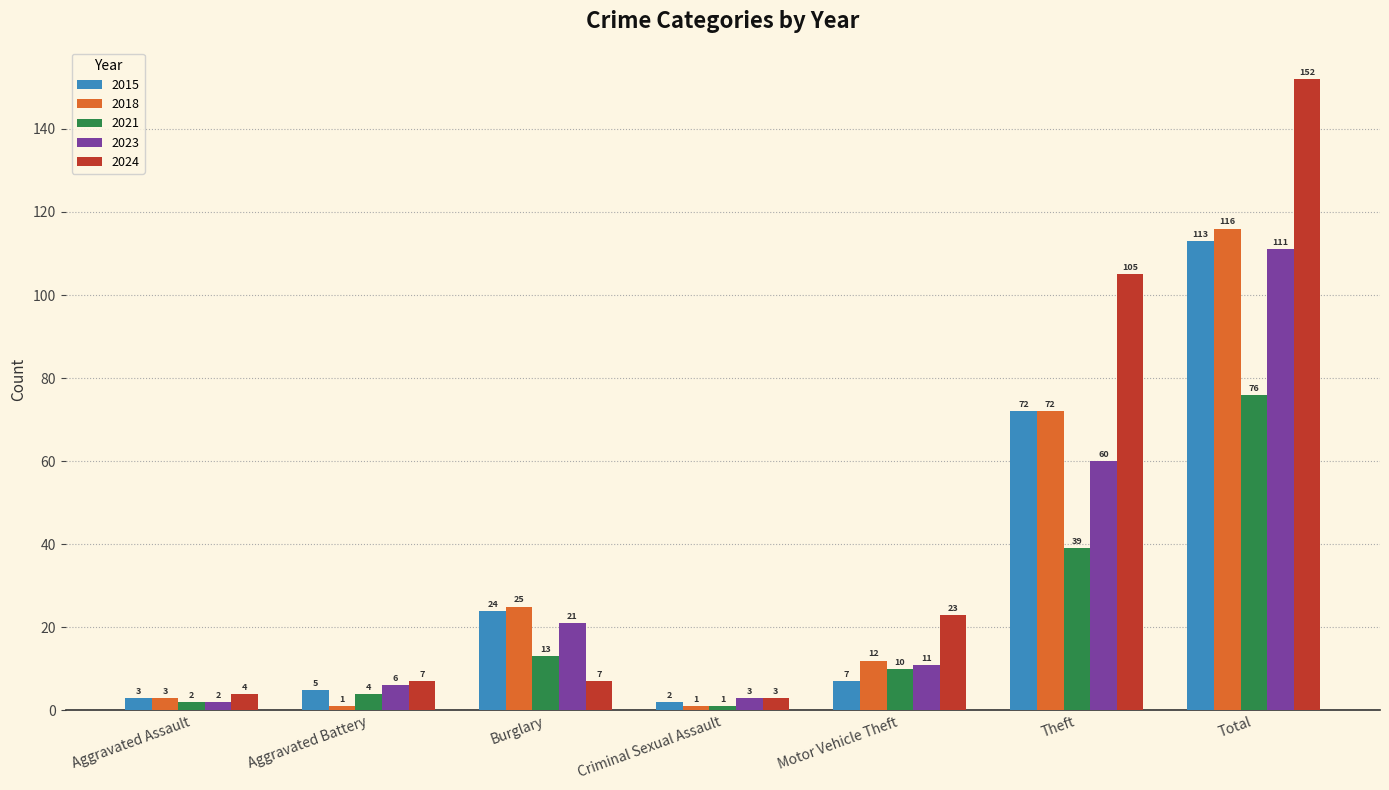

Rank the categories by 2015 value from highest to lowest.

Total, Theft, Burglary, Motor Vehicle Theft, Aggravated Battery, Aggravated Assault, Criminal Sexual Assault